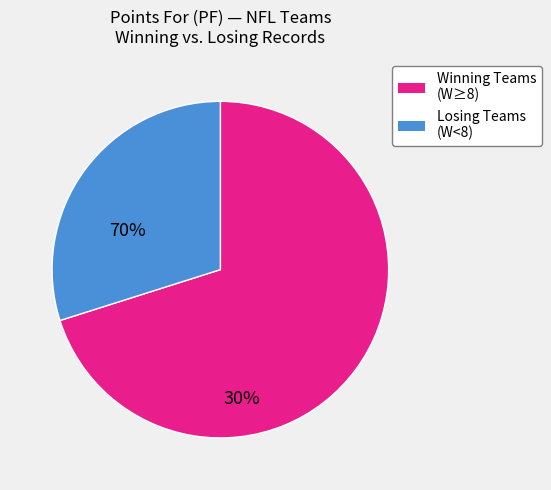

Is there a majority slice in this chart?

Yes